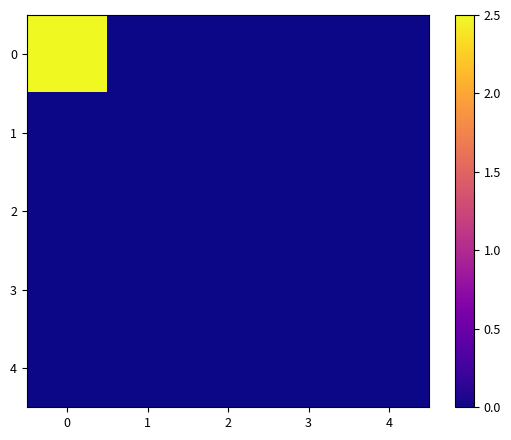

Reading right to left, what are all the values shown in this chart?

0: 4=0	3=0	2=0	1=0	0=21
1: 4=0	3=0	2=0	1=0	0=0
2: 4=0	3=0	2=0	1=0	0=0
3: 4=0	3=0	2=0	1=0	0=0
4: 4=0	3=0	2=0	1=0	0=0